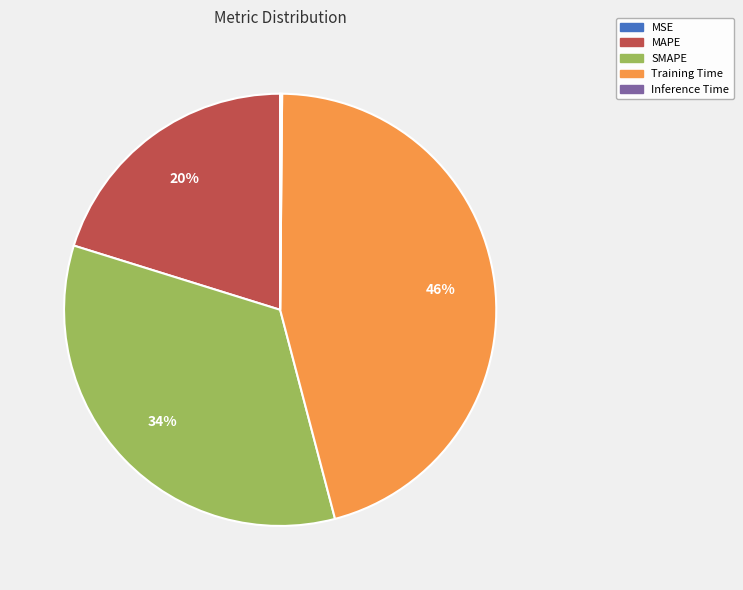

To the nearest percent, what is the average slice percentage?

20%